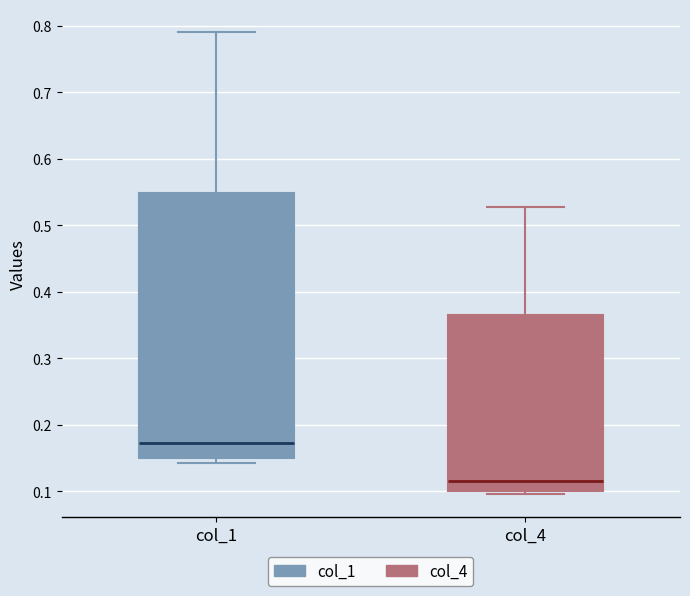

Which box's median line is the lowest?

col_4